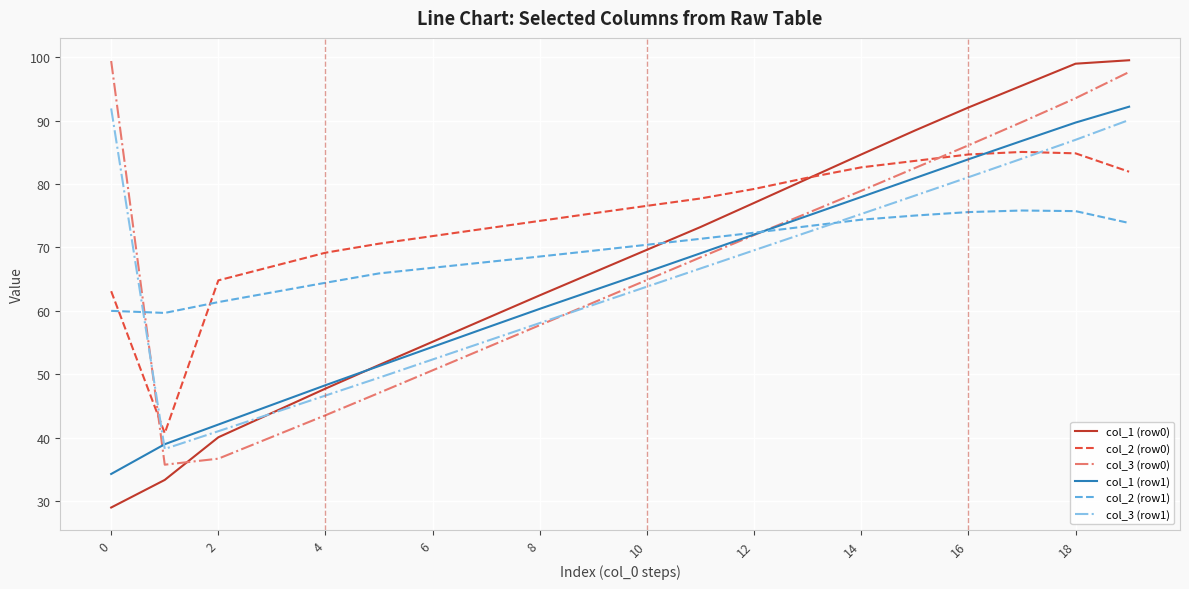

True or false: col_1 (row0) and col_3 (row0) intersect in this chart.

True